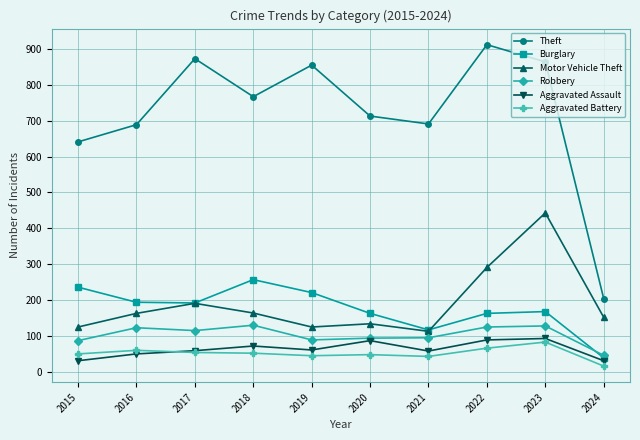

Which series has the largest range (max minus min)?

Theft